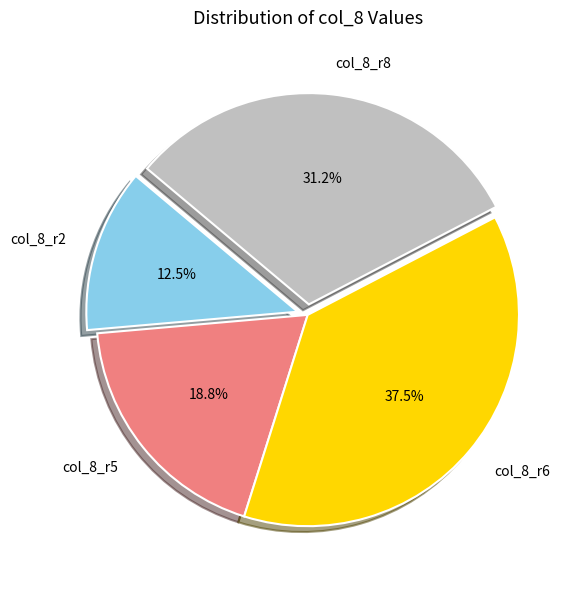

Which has a higher value, col_8_r2 or col_8_r5?

col_8_r5